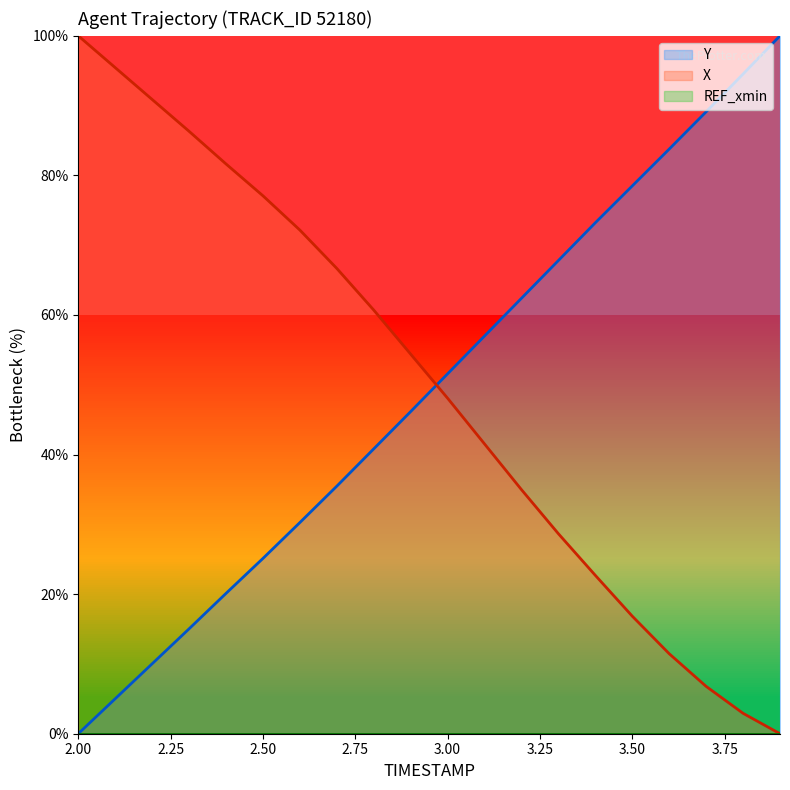

What are all the series names shown in the legend?

Y, X, REF_xmin